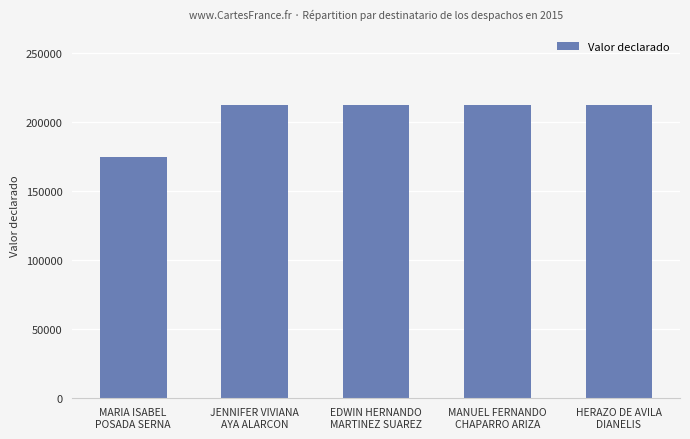

What is the maximum value shown in the chart?

212322